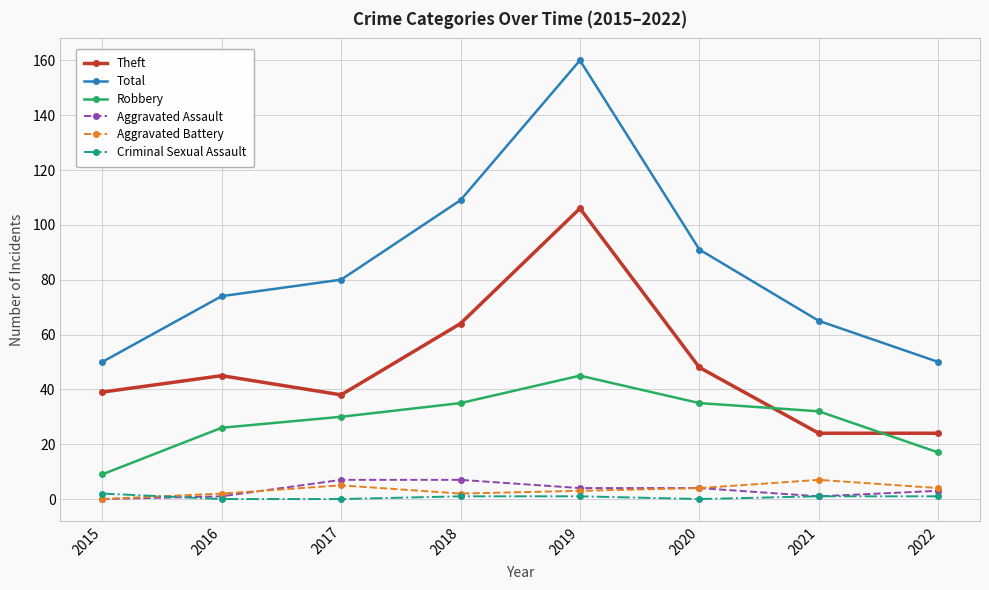

Is it true that Aggravated Assault equals 3 at 2022?

True